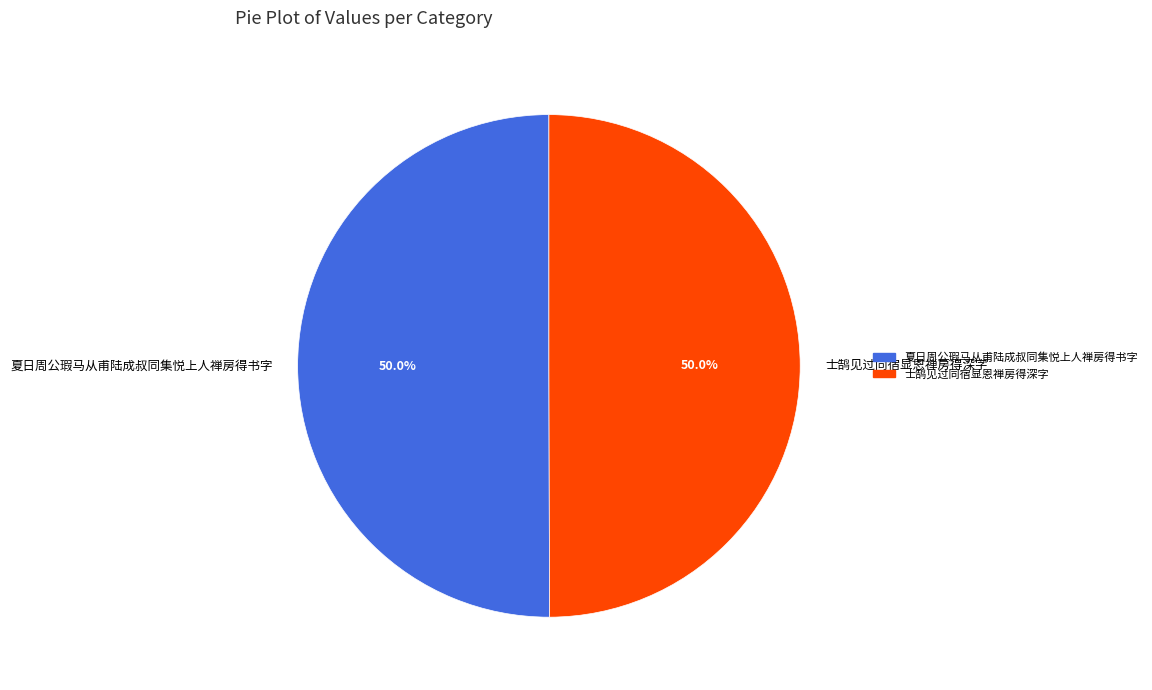

To the nearest percent, what portion does 士鹄见过同宿显恩禅房得深字 represent?

50%